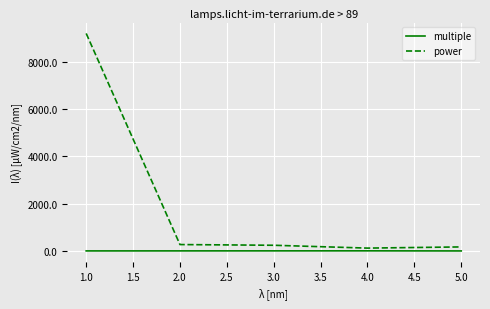

Between 1.0 and 2.0, which series saw the biggest shift?

power